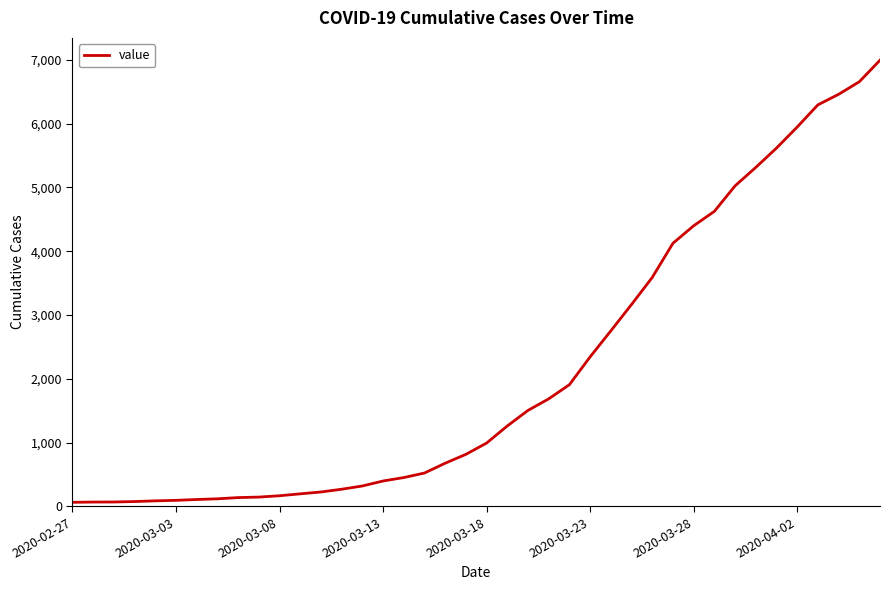

What is the difference between the maximum and minimum values?

6931